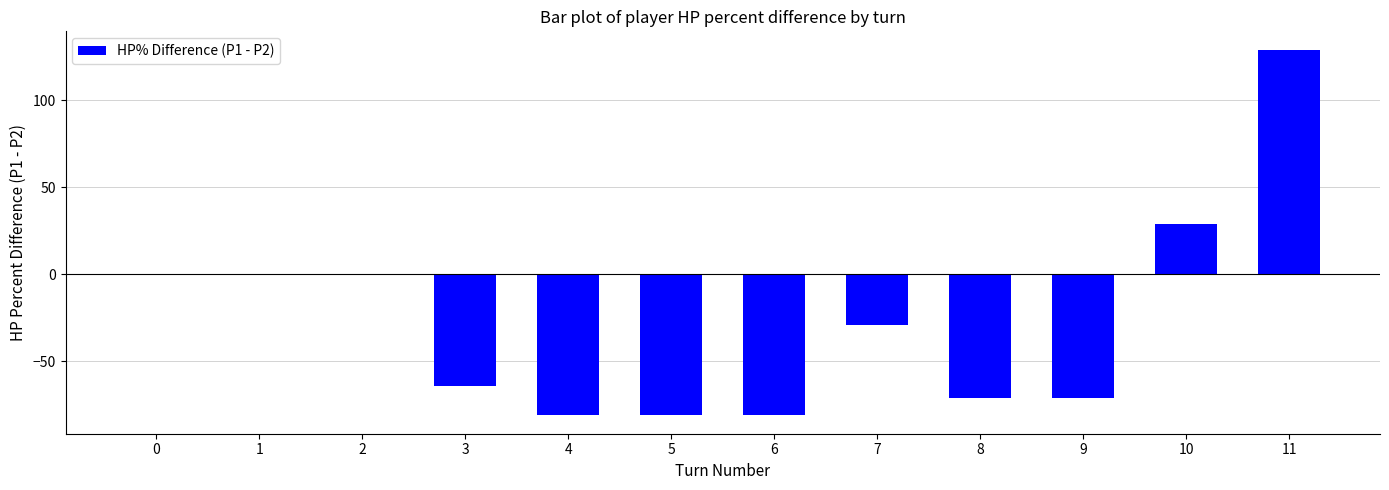

What is the average value?

-27